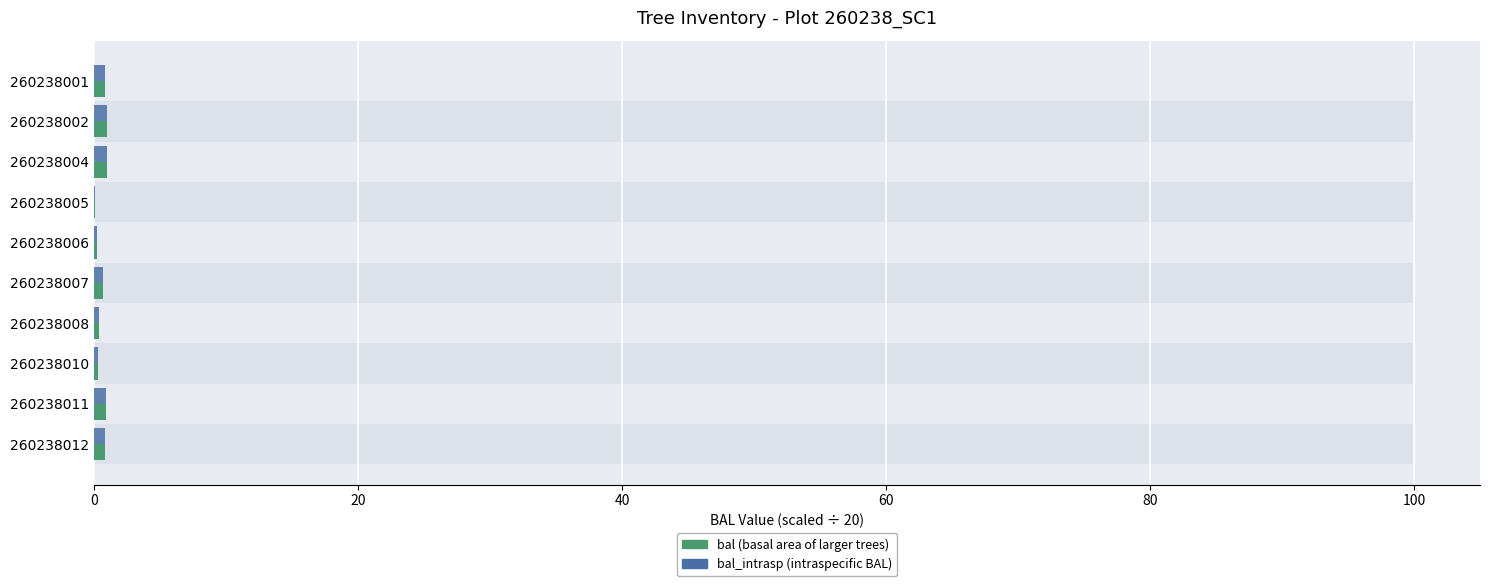

Rank the series at 260238006 from lowest to highest value.

bal (scaled), bal_intrasp (scaled)